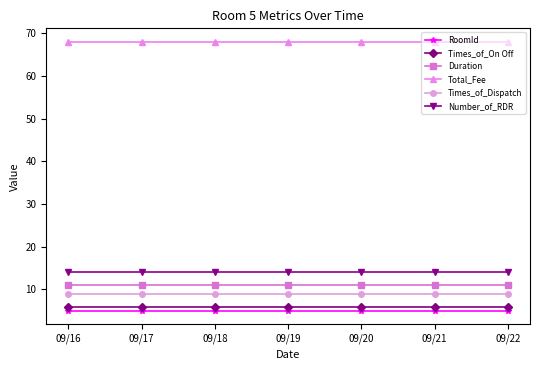

Reading left to right, transcribe all the data shown in this chart.

RoomId: 09/16=5	09/17=5	09/18=5	09/19=5	09/20=5	09/21=5	09/22=5
Times_of_On Off: 09/16=6	09/17=6	09/18=6	09/19=6	09/20=6	09/21=6	09/22=6
Duration: 09/16=11	09/17=11	09/18=11	09/19=11	09/20=11	09/21=11	09/22=11
Total_Fee: 09/16=68	09/17=68	09/18=68	09/19=68	09/20=68	09/21=68	09/22=68
Times_of_Dispatch: 09/16=9	09/17=9	09/18=9	09/19=9	09/20=9	09/21=9	09/22=9
Number_of_RDR: 09/16=14	09/17=14	09/18=14	09/19=14	09/20=14	09/21=14	09/22=14